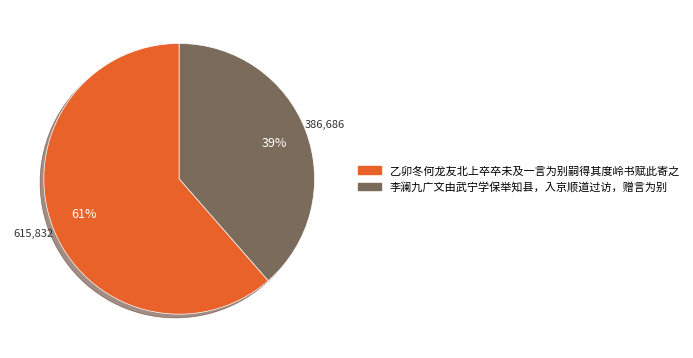

Combined, do 李澜九广文由武宁学保举知县，入京顺道过访，赠言为别 and 乙卯冬何龙友北上卒卒未及一言为别嗣得其度岭书赋此寄之 account for over 50%?

Yes